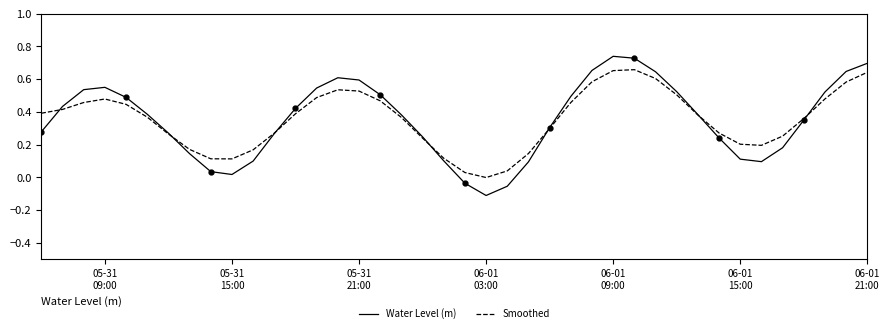

Reading left to right, list all the values displayed in this chart.

Water Level (m): 0.3	0.4	0.5	0.6	0.5	0.4	0.3	0.1	0.0	0.0	0.1	0.3	0.4	0.5	0.6	0.6	0.5	0.4	0.2	0.1	-0.0	-0.1	-0.1	0.1	0.3	0.5	0.7	0.7	0.7	0.6	0.5	0.4	0.2	0.1	0.1	0.2	0.3	0.5	0.6	0.7
Smoothed: 0.4	0.4	0.5	0.5	0.4	0.4	0.3	0.2	0.1	0.1	0.2	0.3	0.4	0.5	0.5	0.5	0.5	0.4	0.2	0.1	0.0	-0.0	0.0	0.1	0.3	0.5	0.6	0.7	0.7	0.6	0.5	0.4	0.3	0.2	0.2	0.3	0.4	0.5	0.6	0.6